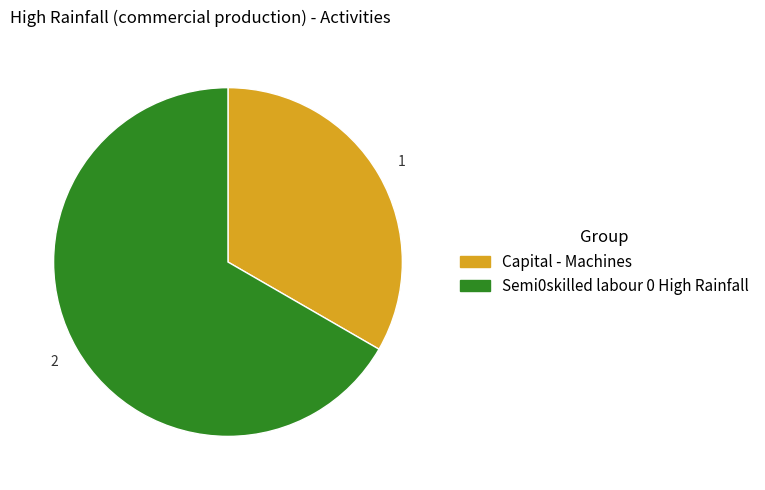

Which category has the smallest portion of the pie?

Capital - Machines